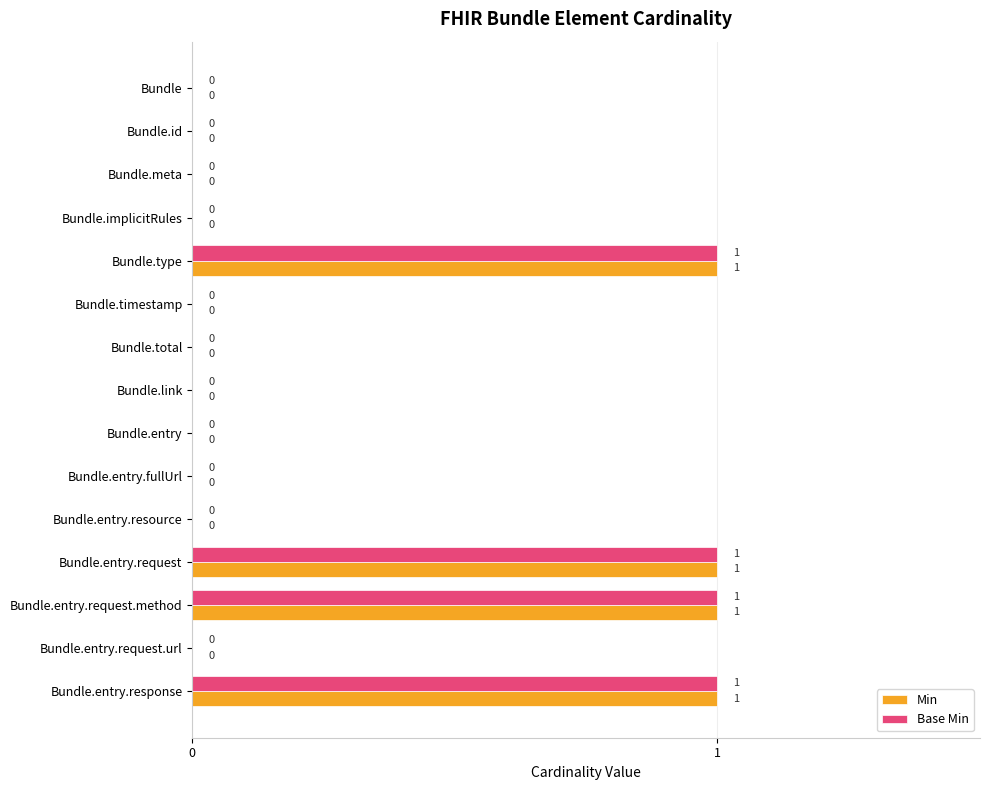

Is it true that Base Min equals 1 at Bundle.entry.response?

True